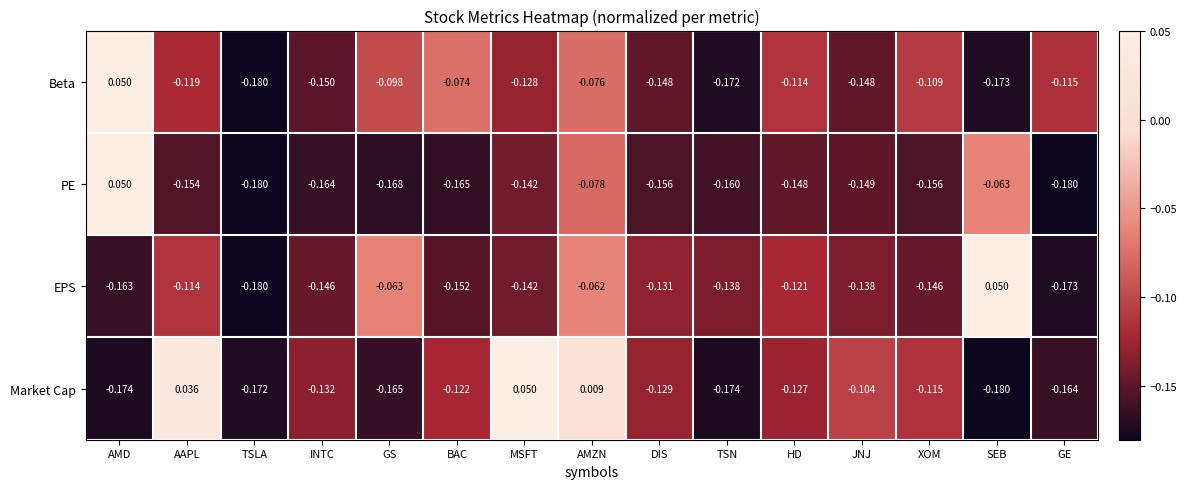

At which label does EPS reach its minimum?

TSLA